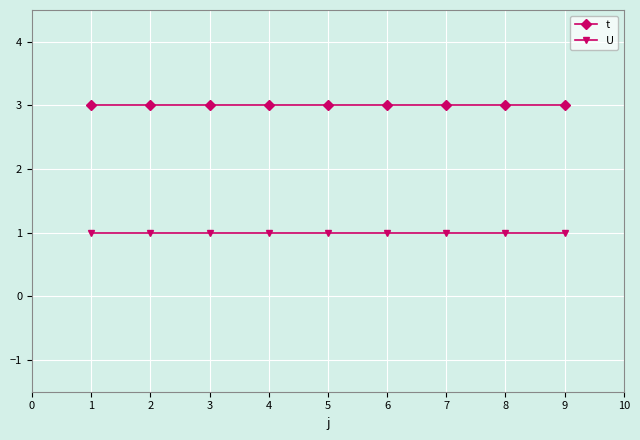

The value of U at 5 is 1. True or false?

True